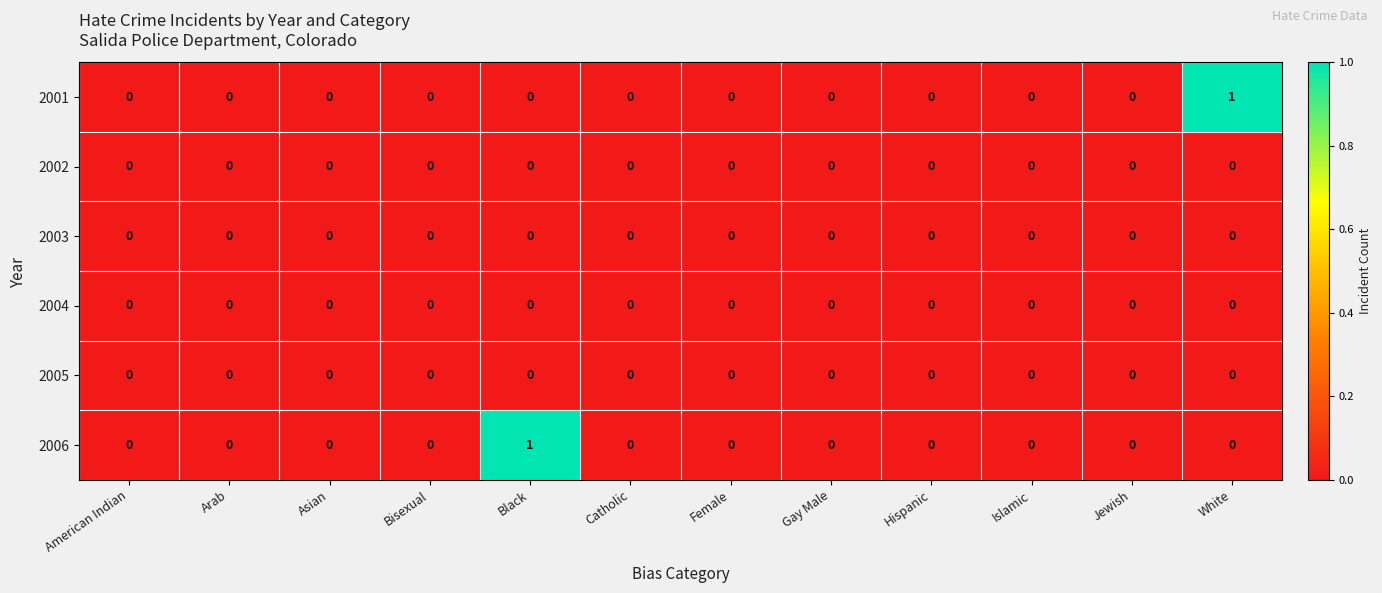

Which series changed the most between Gay Male and White?

2001